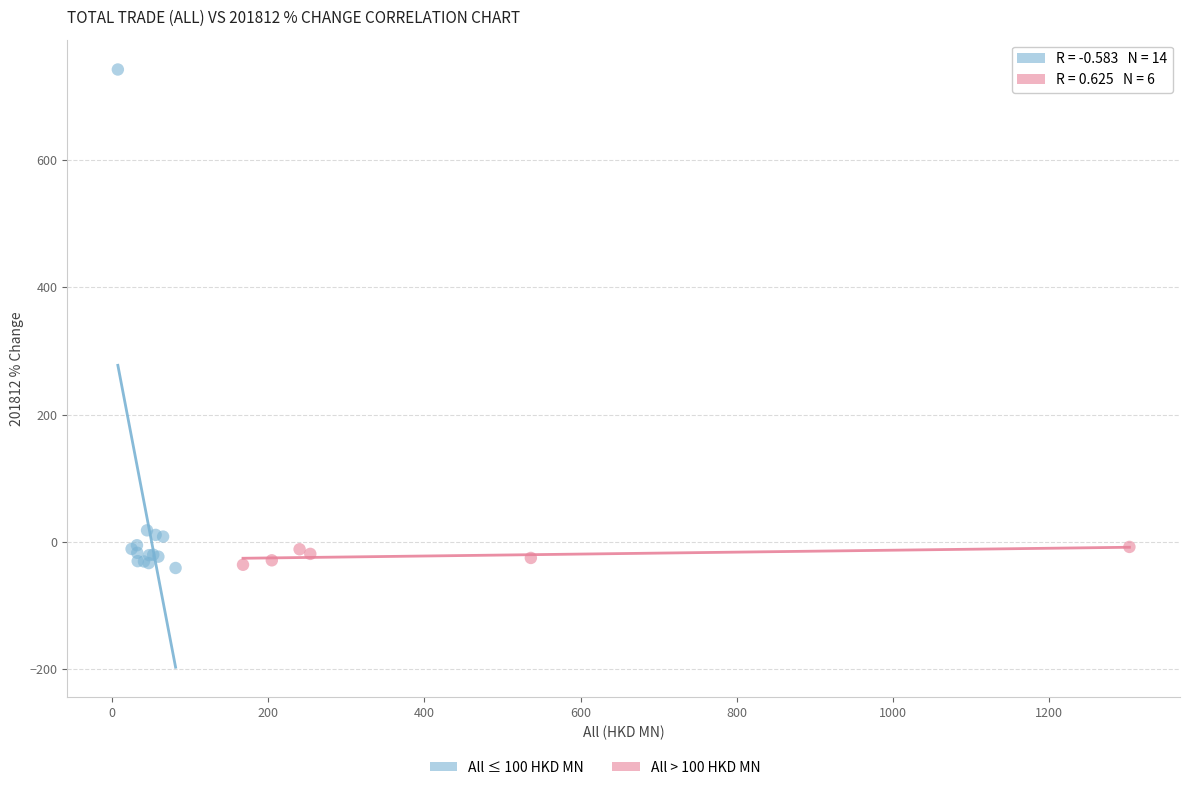

Which series has the widest spread of Y values?

All ≤ 100 HKD MN